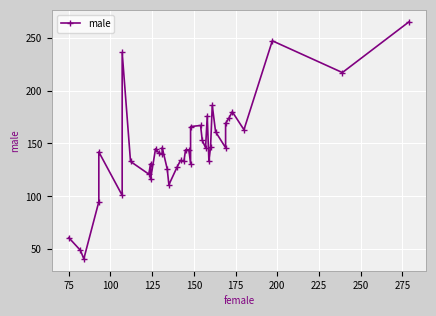

Is it true that the value at 250 is 64?

False